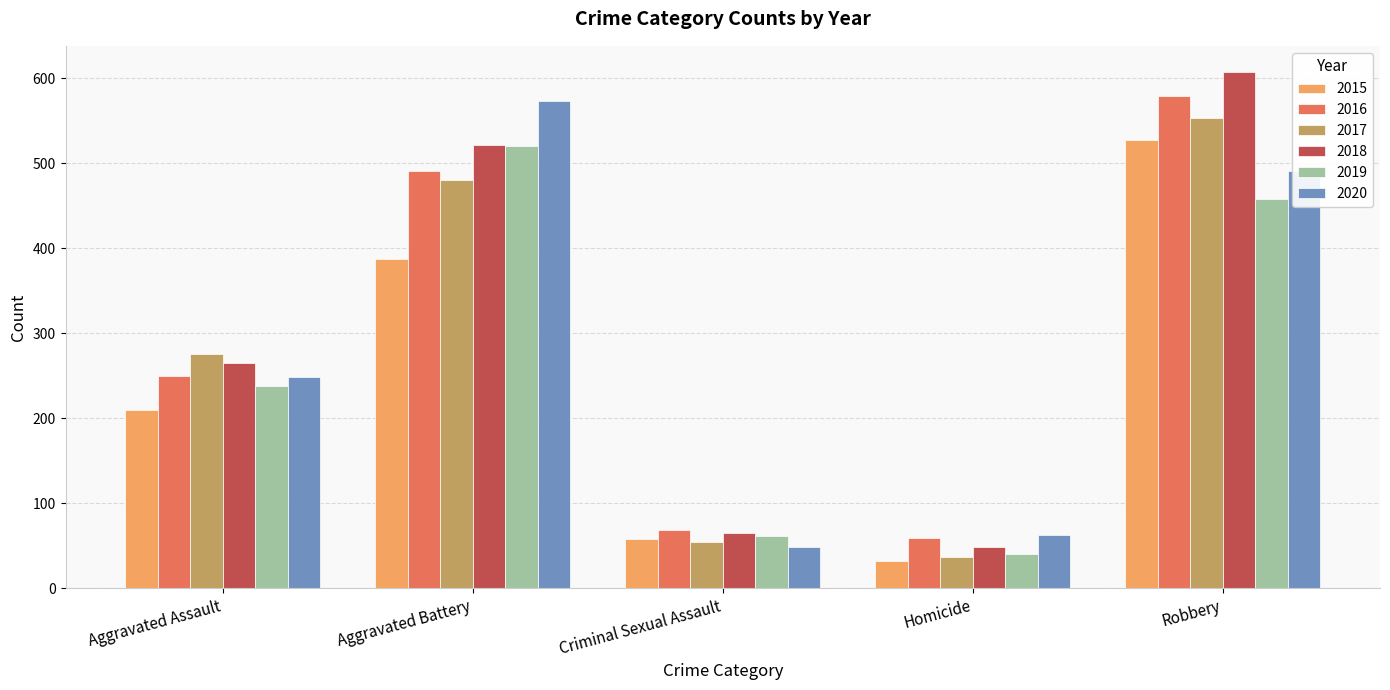

Reading right to left, extract all data points from this chart.

2015: 527	32	58	387	210
2016: 579	59	69	491	250
2017: 553	37	55	480	276
2018: 608	49	65	522	265
2019: 458	40	61	520	238
2020: 491	63	49	574	249